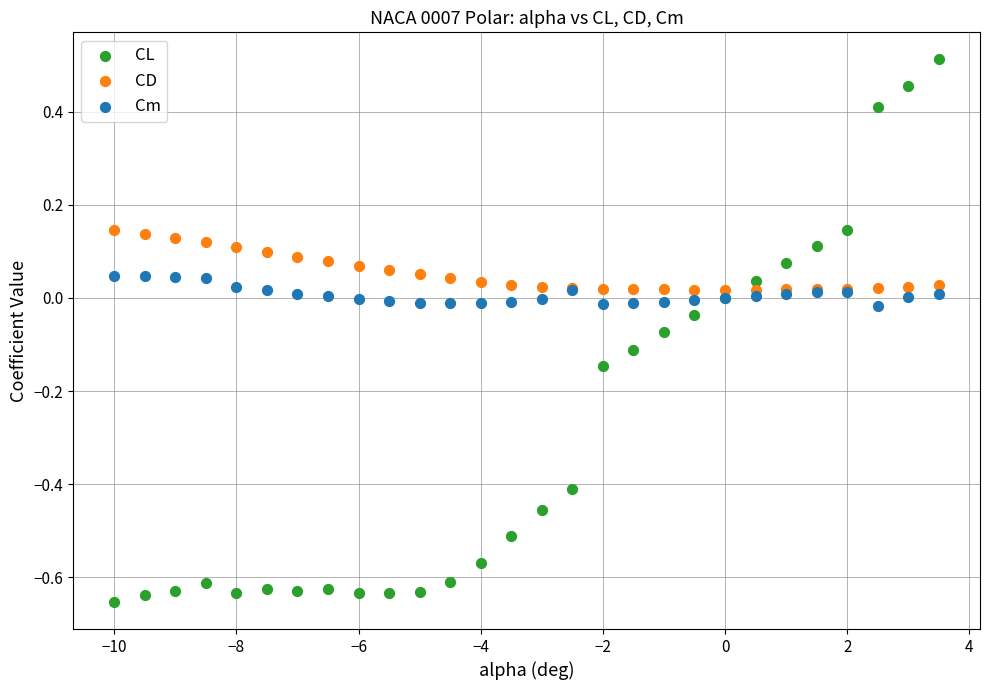

What are all the series names shown in the legend?

CL, CD, Cm